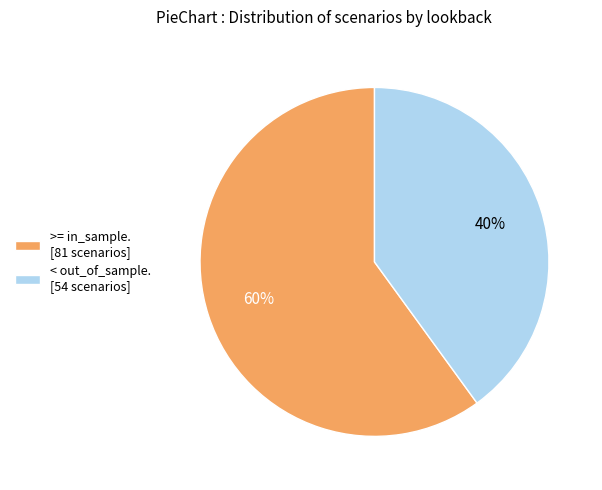

Is it true that < out_of_sample. [54 scenarios] is 40% of the pie?

True